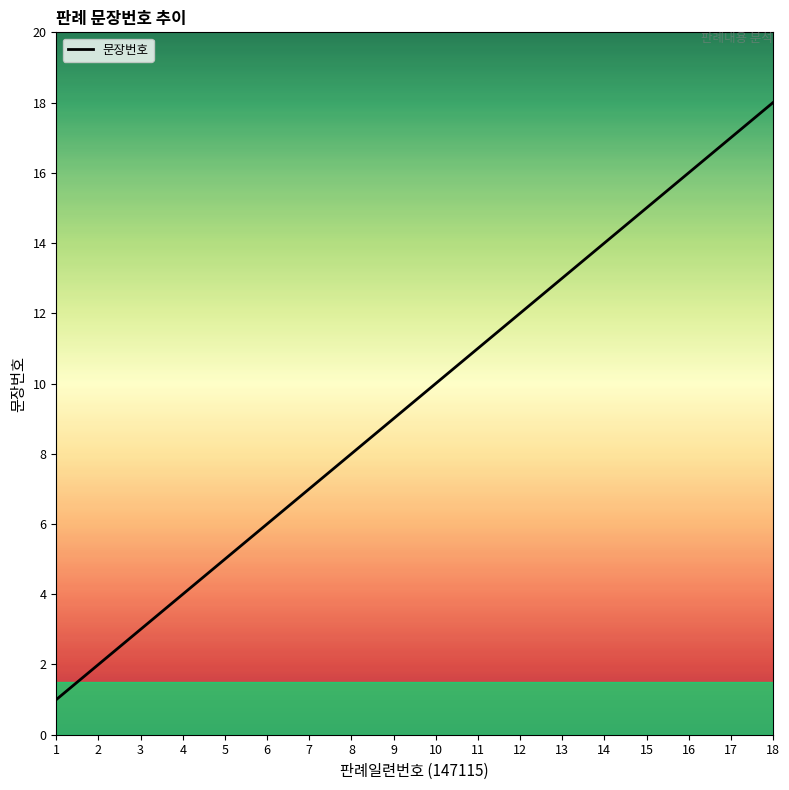

What is the ratio of the value at 3 to the value at 7?

0.4